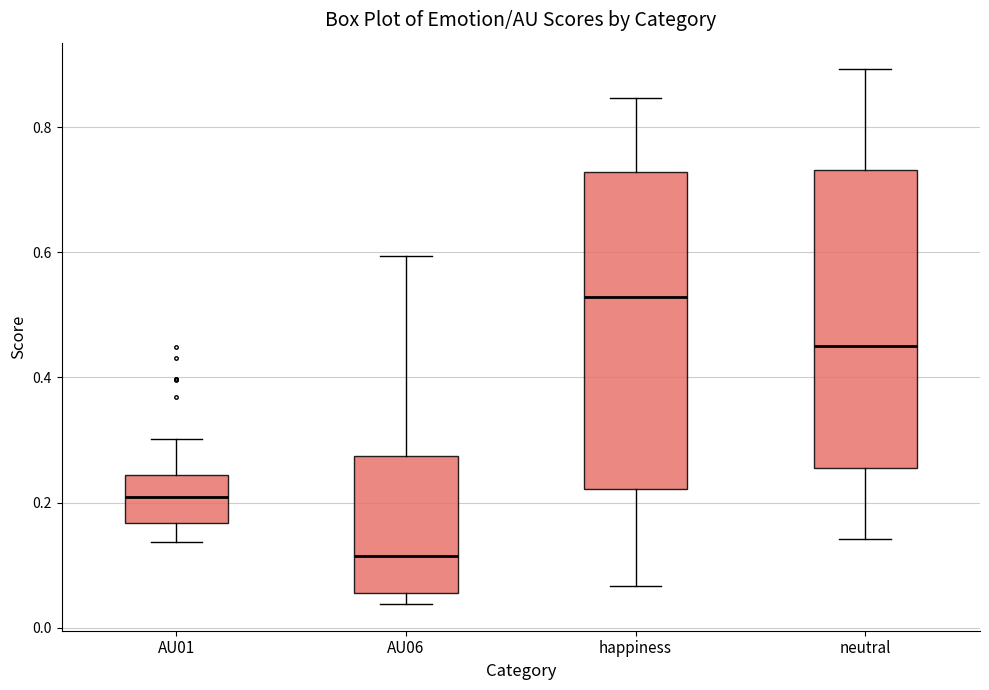

Which box has the highest median line?

happiness